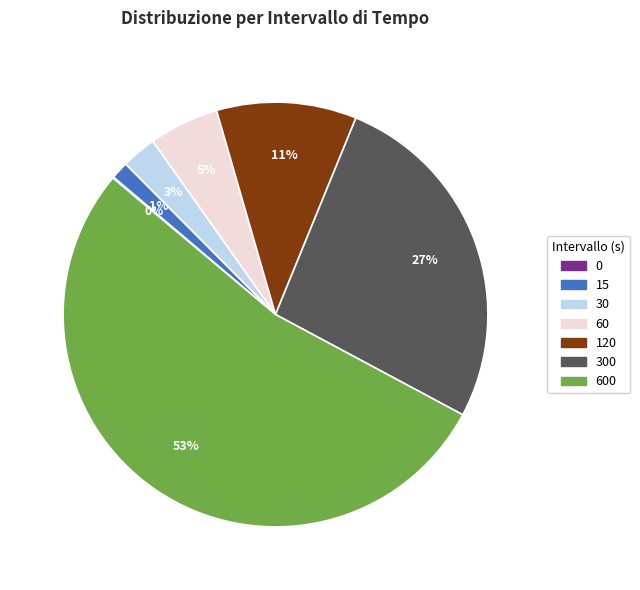

What percentage is the 15 slice, to the nearest percent?

1%